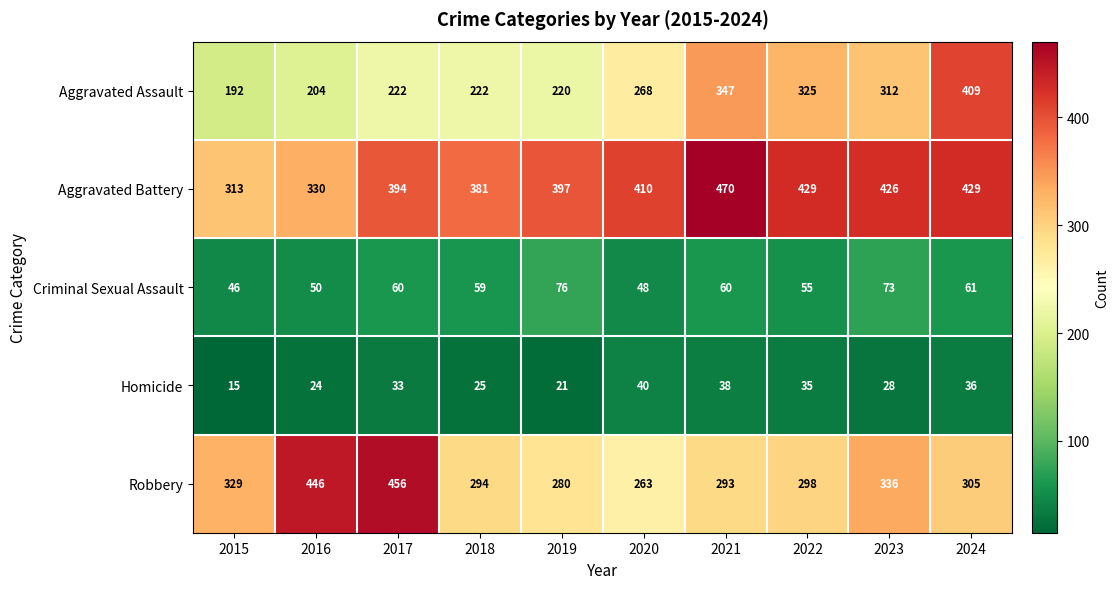

What is the average value of the Criminal Sexual Assault series?

59